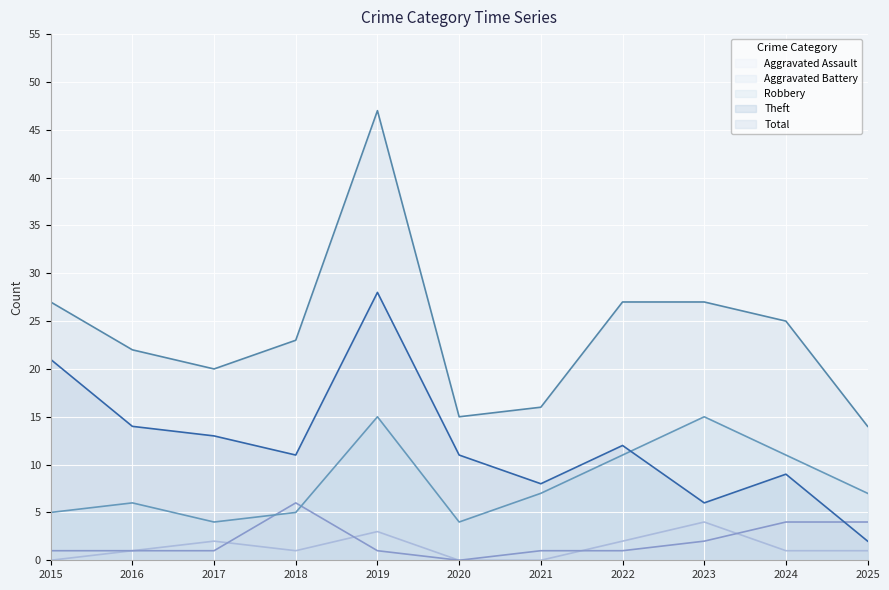

Reading right to left, extract all data points from this chart.

Aggravated Assault: 2025=1	2024=1	2023=4	2022=2	2021=0	2020=0	2019=3	2018=1	2017=2	2016=1	2015=0
Aggravated Battery: 2025=4	2024=4	2023=2	2022=1	2021=1	2020=0	2019=1	2018=6	2017=1	2016=1	2015=1
Robbery: 2025=7	2024=11	2023=15	2022=11	2021=7	2020=4	2019=15	2018=5	2017=4	2016=6	2015=5
Theft: 2025=2	2024=9	2023=6	2022=12	2021=8	2020=11	2019=28	2018=11	2017=13	2016=14	2015=21
Total: 2025=14	2024=25	2023=27	2022=27	2021=16	2020=15	2019=47	2018=23	2017=20	2016=22	2015=27